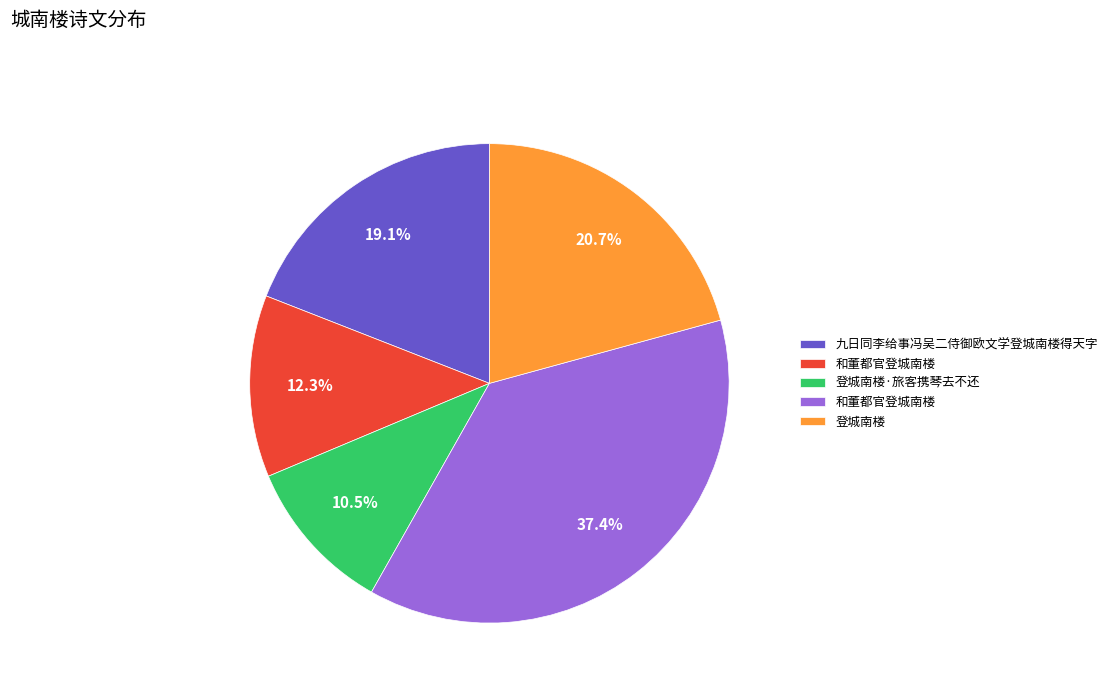

Count the number of slices in the pie.

5